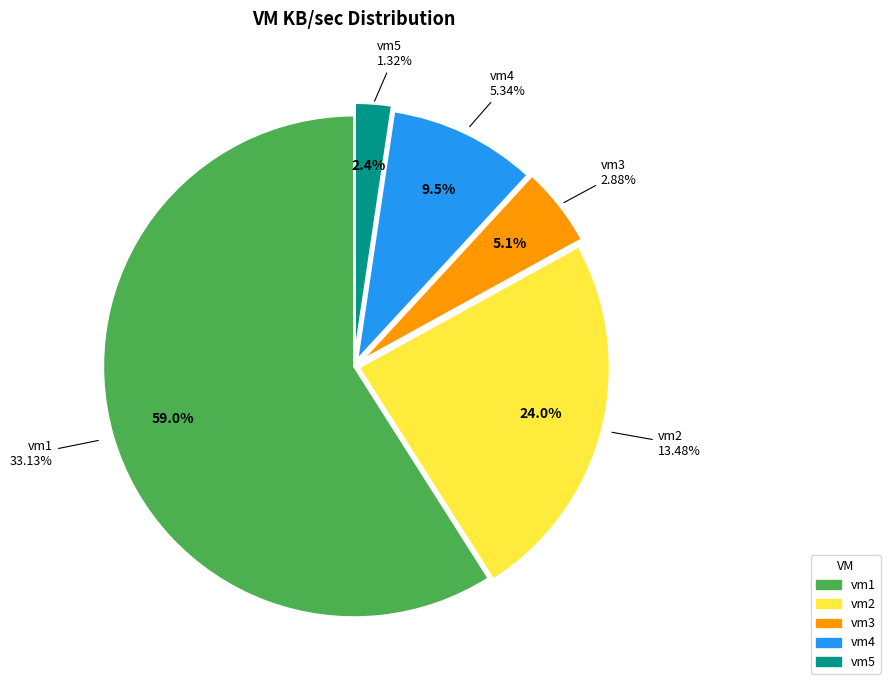

Rank the categories by value from lowest to highest.

vm5, vm3, vm4, vm2, vm1